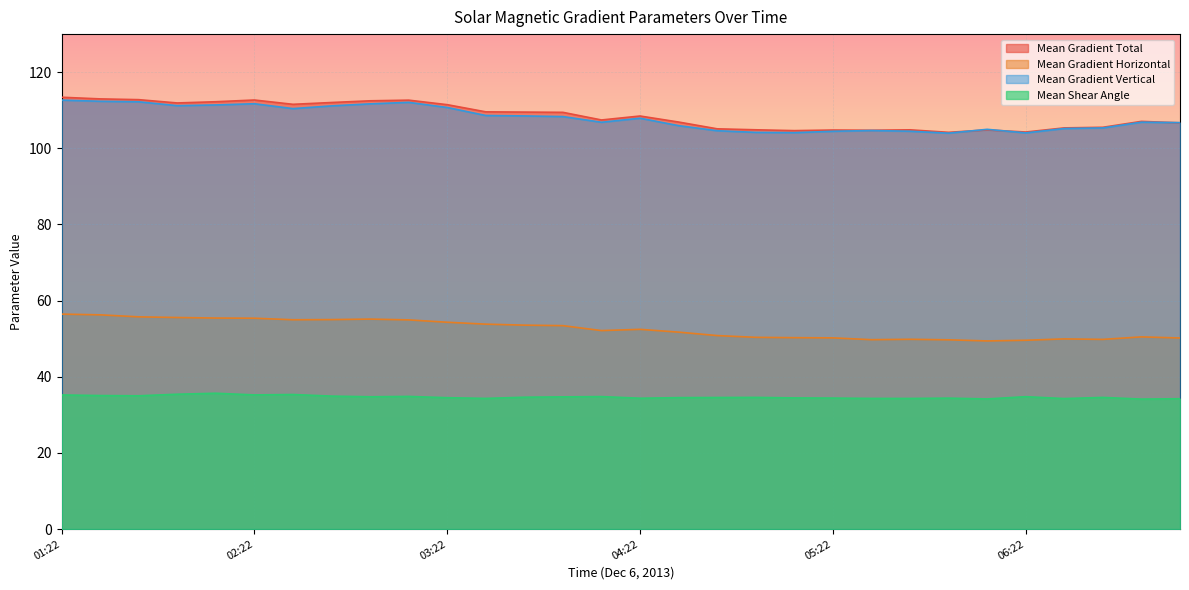

What is the sum of the Mean Gradient Vertical values at 03:10 and 06:10?

217.1